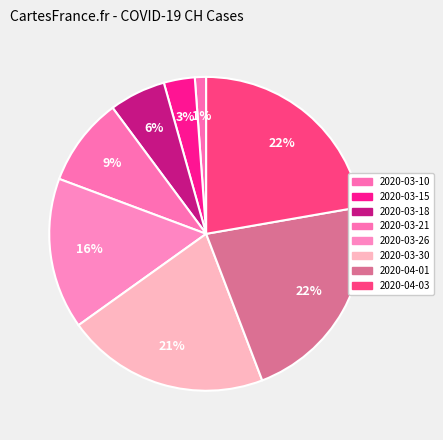

Rank the categories by value from lowest to highest.

2020-03-10, 2020-03-15, 2020-03-18, 2020-03-21, 2020-03-26, 2020-03-30, 2020-04-01, 2020-04-03